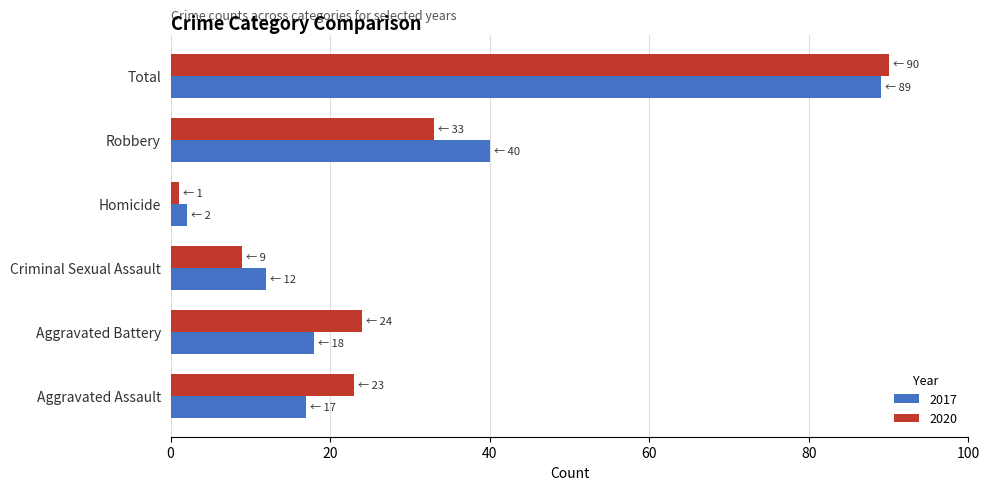

The value of 2017 at Aggravated Assault is 17. True or false?

True